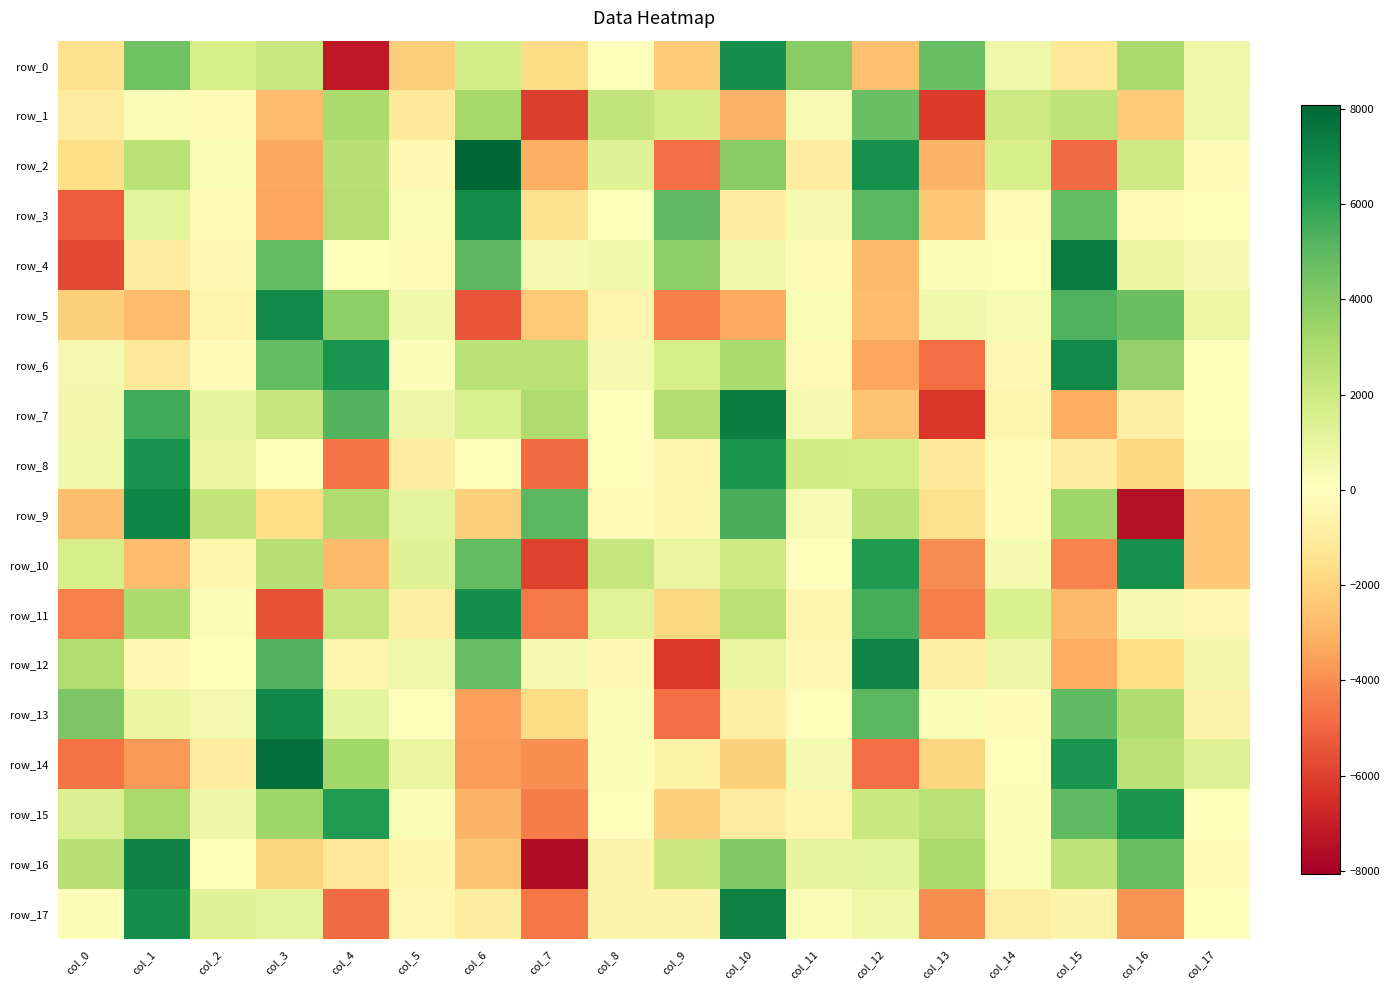

How many distinct data groups are displayed?

18